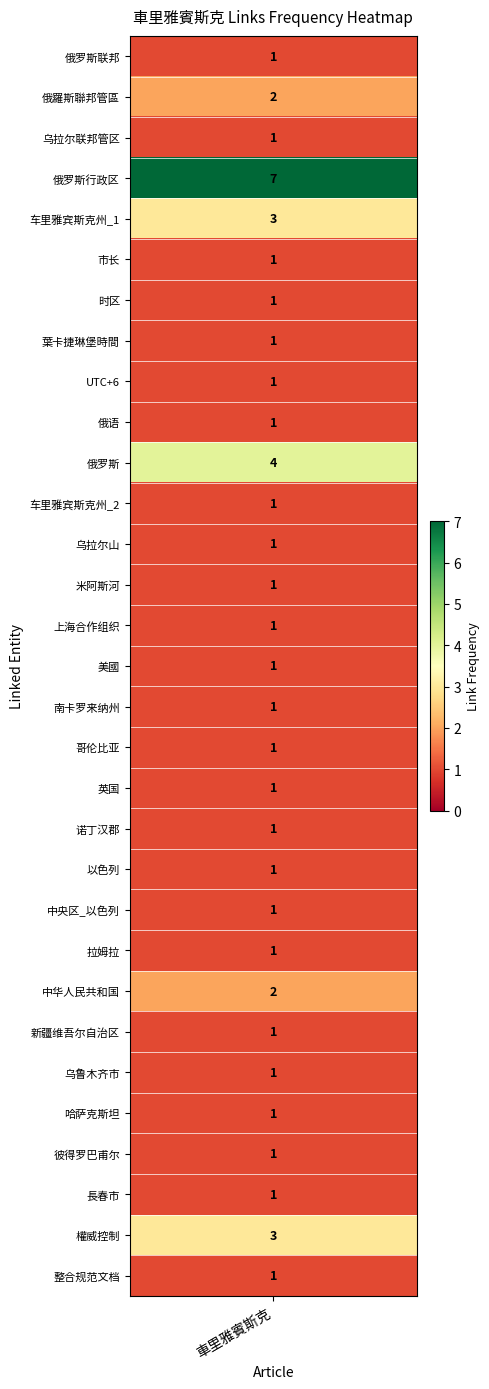

List the series in order of their peak value, highest first.

俄罗斯行政区, 俄罗斯, 车里雅宾斯克州_1, 權威控制, 俄羅斯聯邦管區, 中华人民共和国, 俄罗斯联邦, 乌拉尔联邦管区, 市长, 时区, 葉卡捷琳堡時間, UTC+6, 俄语, 车里雅宾斯克州_2, 乌拉尔山, 米阿斯河, 上海合作组织, 美國, 南卡罗来纳州, 哥伦比亚, 英国, 诺丁汉郡, 以色列, 中央区_以色列, 拉姆拉, 新疆维吾尔自治区, 乌鲁木齐市, 哈萨克斯坦, 彼得罗巴甫尔, 長春市, 整合规范文档